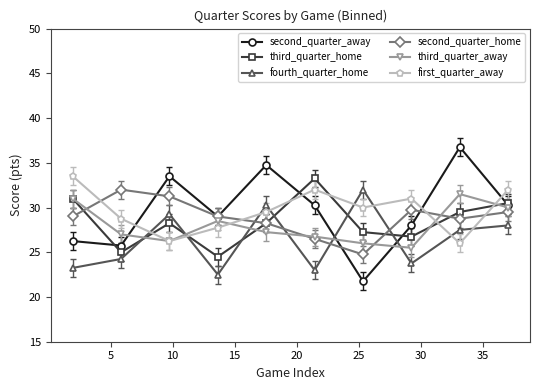

True or false: fourth_quarter_home and second_quarter_away intersect in this chart.

True